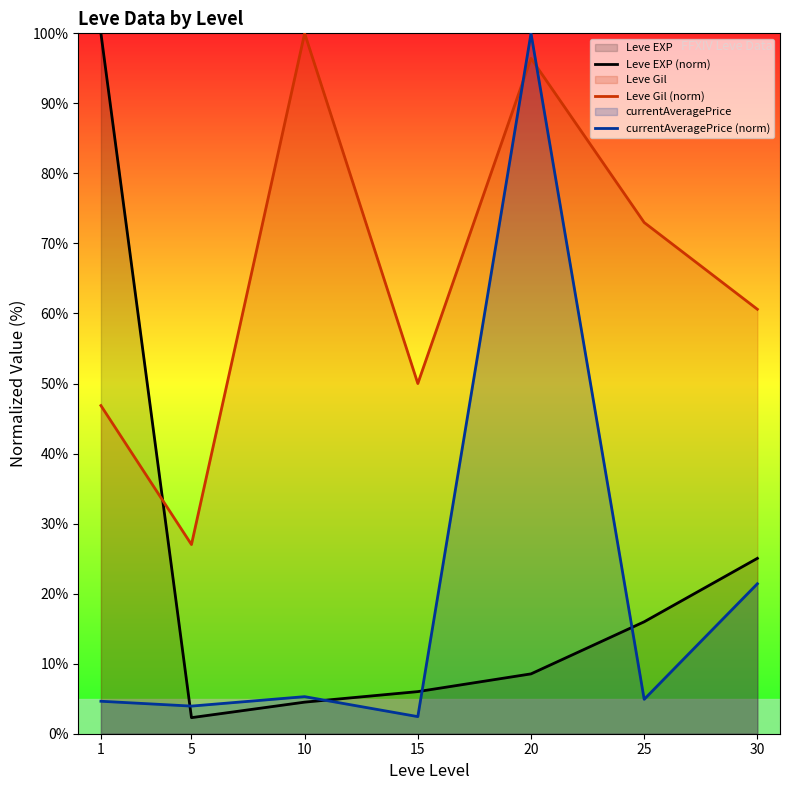

What is the minimum value shown in the chart?

2.3